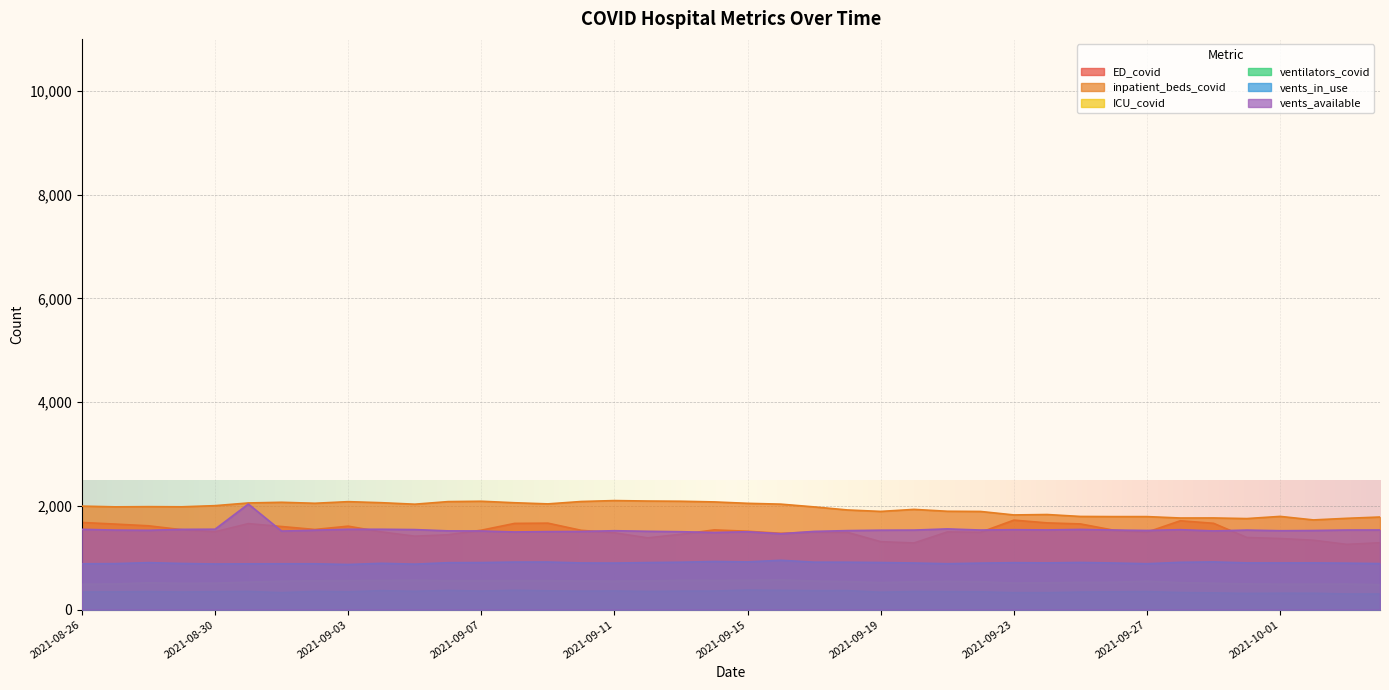

At which label is vents_in_use closest to 911?

2021-09-25